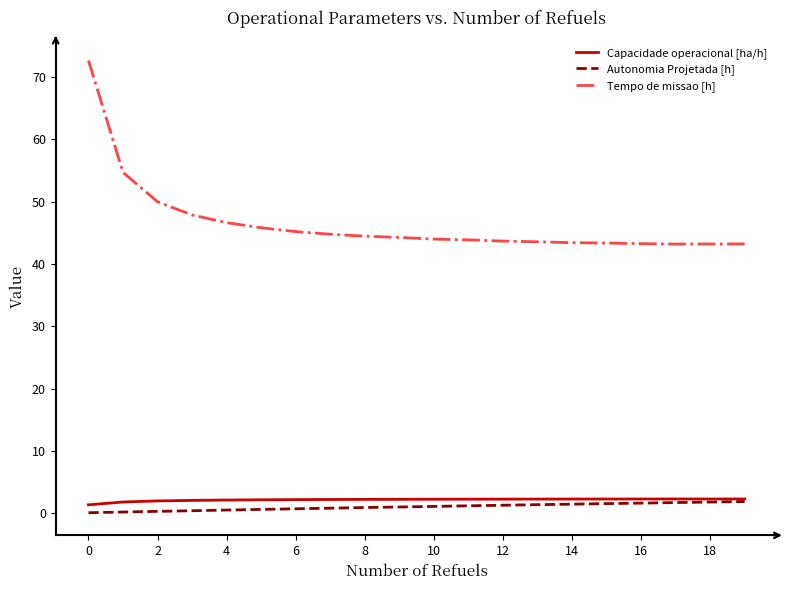

True or false: Capacidade operacional [ha/h] and Tempo de missao [h] cross at least once.

False